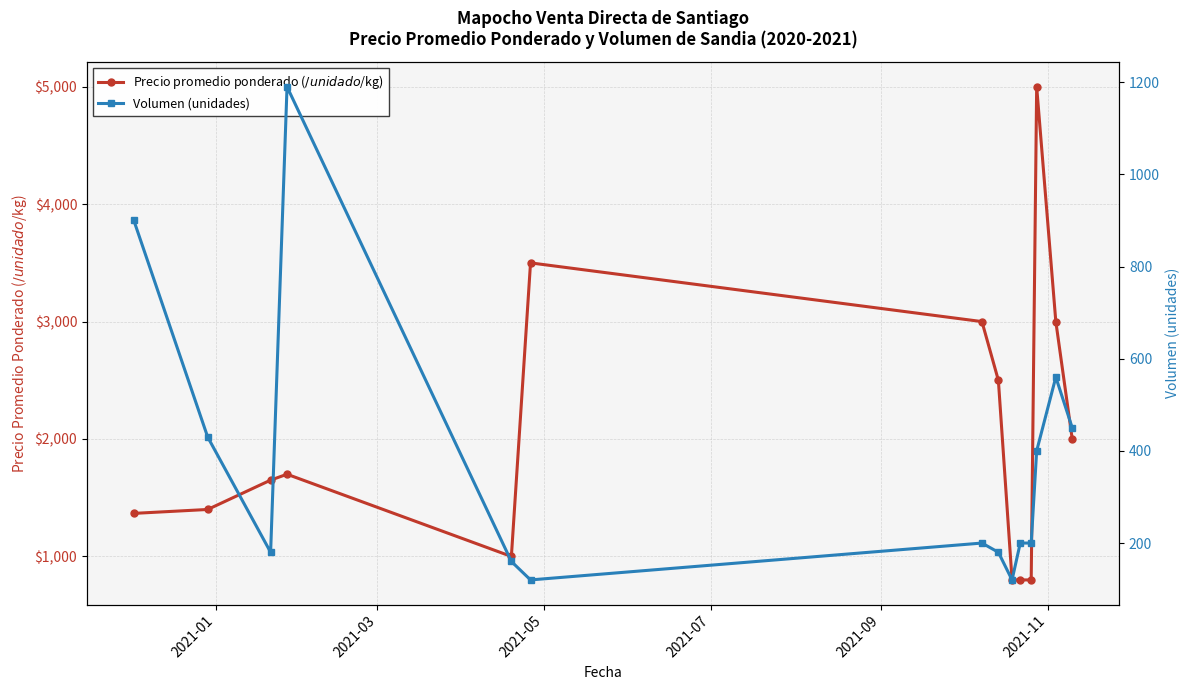

How many lines are shown in the chart?

2